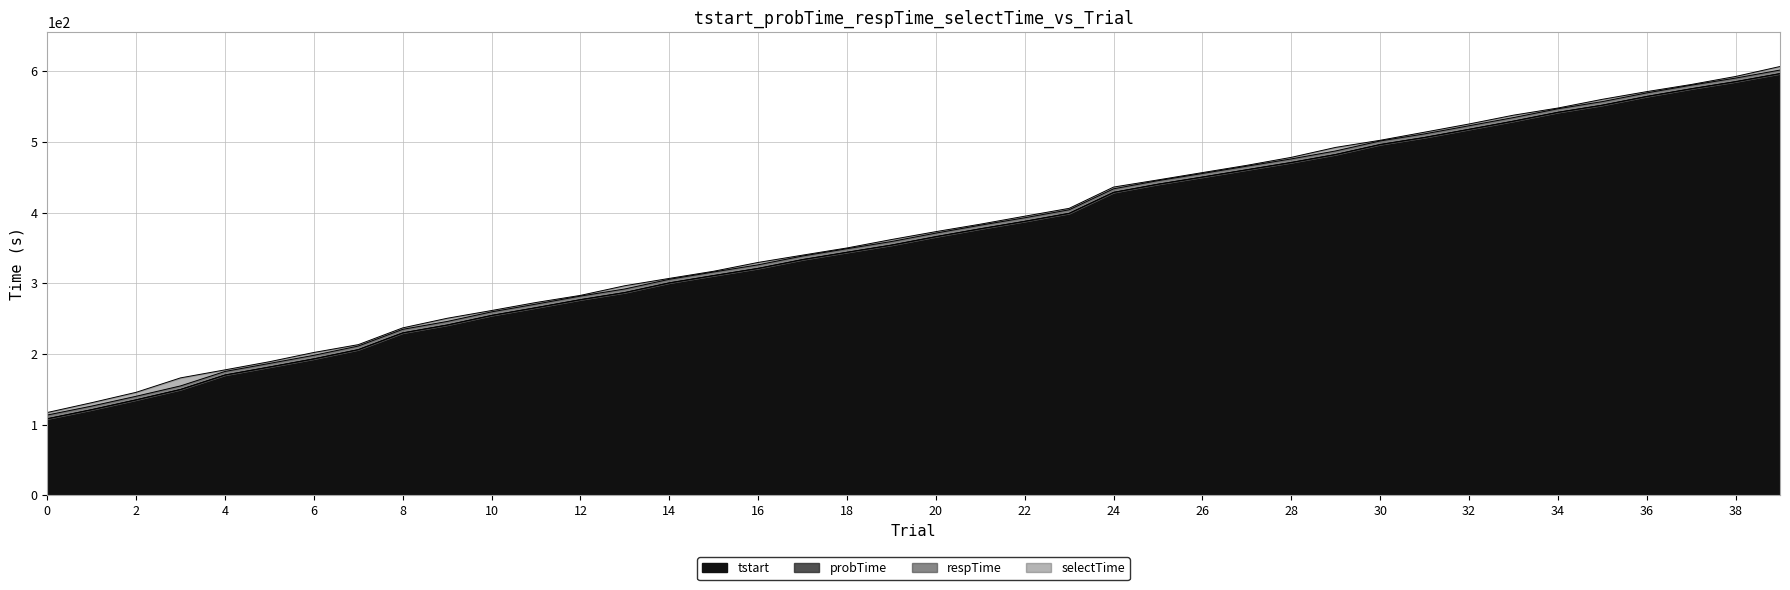

What is the greatest value displayed?

606.8